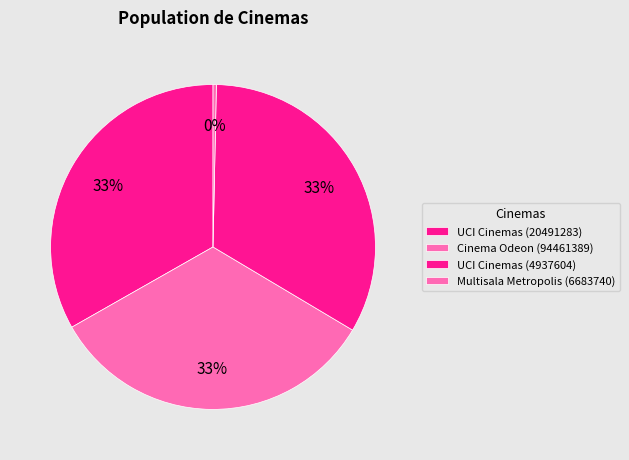

To the nearest percent, what is the average slice percentage?

25%